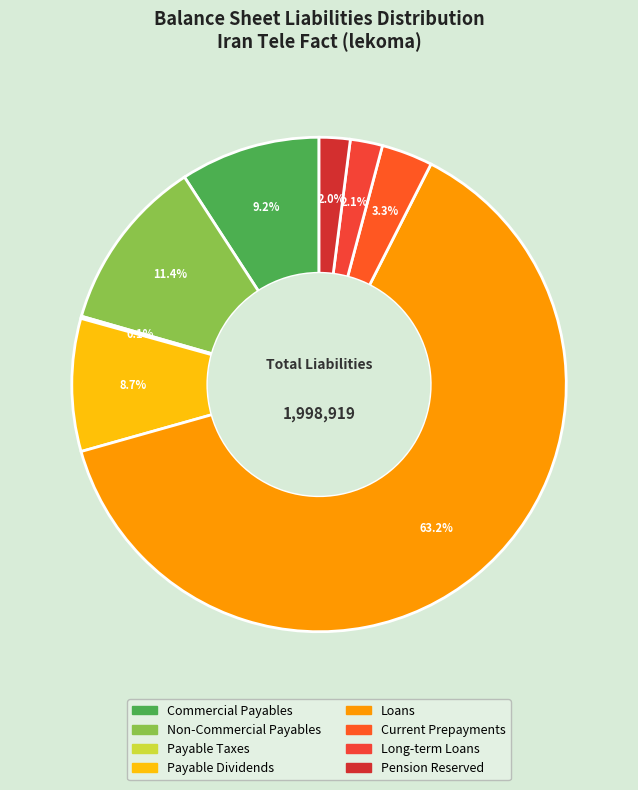

Which category has the smallest portion of the pie?

payable_taxes